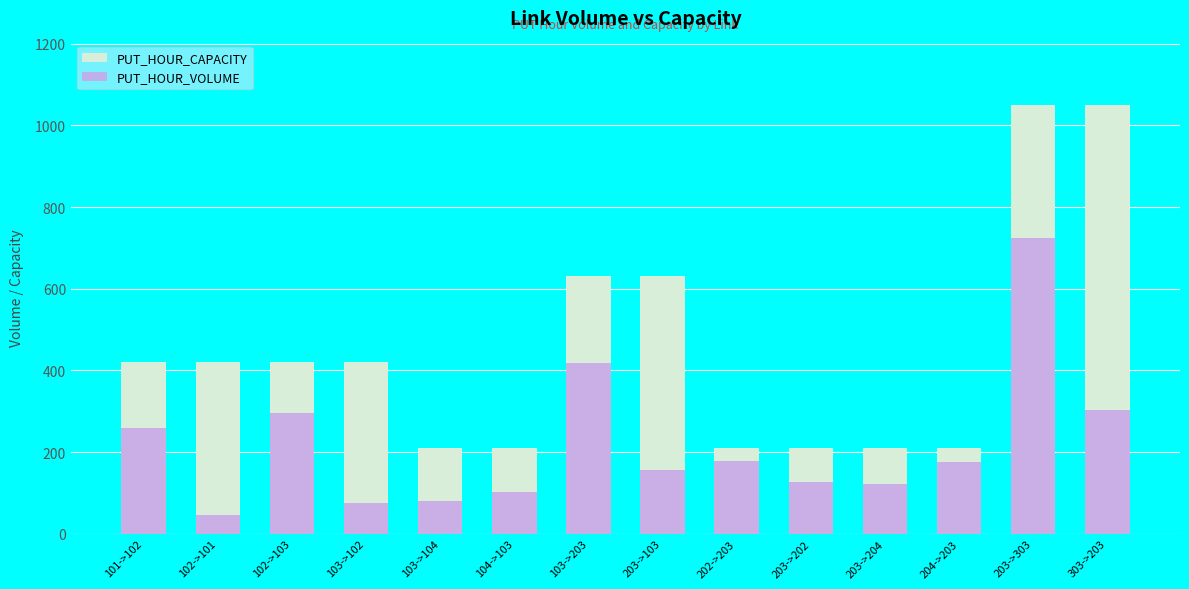

Between 102->103 and 202->203, which series saw the biggest shift?

PUT_HOUR_CAPACITY